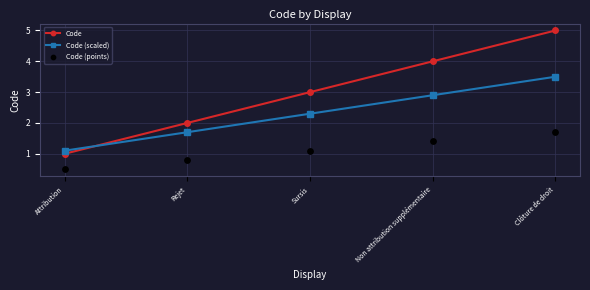

Which series has the largest Y range (max minus min)?

Code